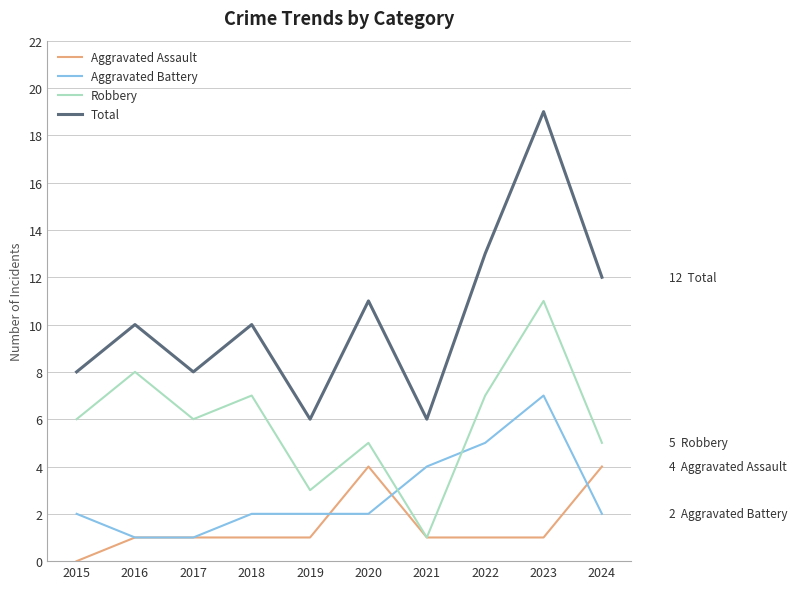

What is the difference between the highest and lowest values at 2022?

12